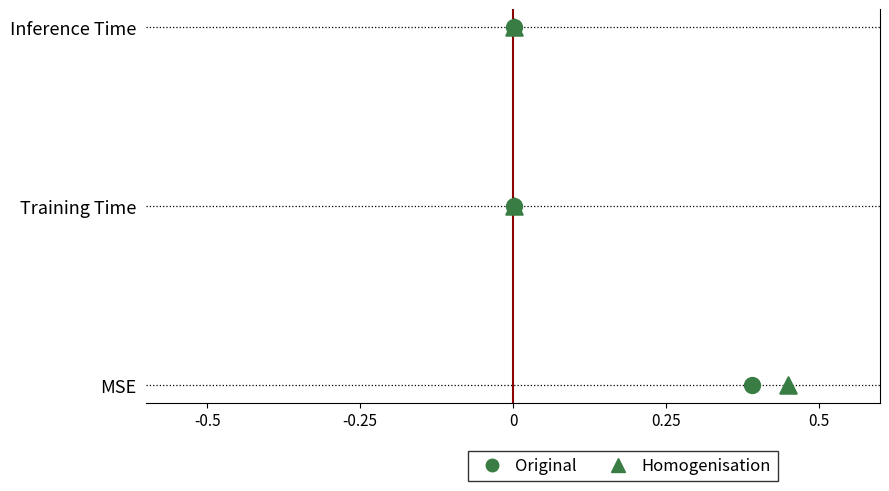

Is the value of Original at -0.5 greater than the value of Homogenisation at 0?

No